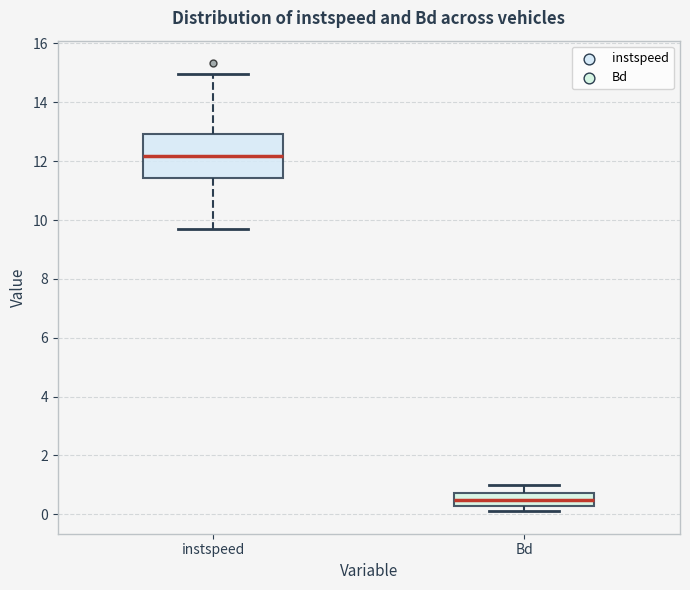

Reading left to right, transcribe this box plot: for each box, give where its median line is, the range the box spans, and where its two whiskers end, as read against the y-axis. The values are not printed on the chart, so give them approximately, as read against the axis.

instspeed: median 12.2, box 11.4 to 13.0, whiskers 9.6 to 15.0
Bd: median 0.4, box 0.2 to 0.8, whiskers 0.2 (just below the box's lower edge) to 1.0